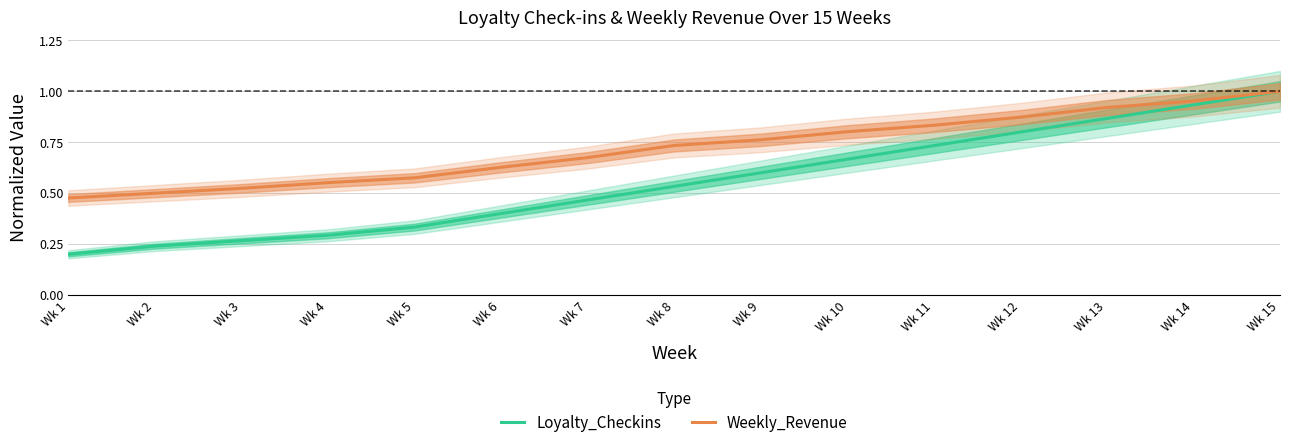

What is the sum of all Loyalty_Checkins values?

8.3